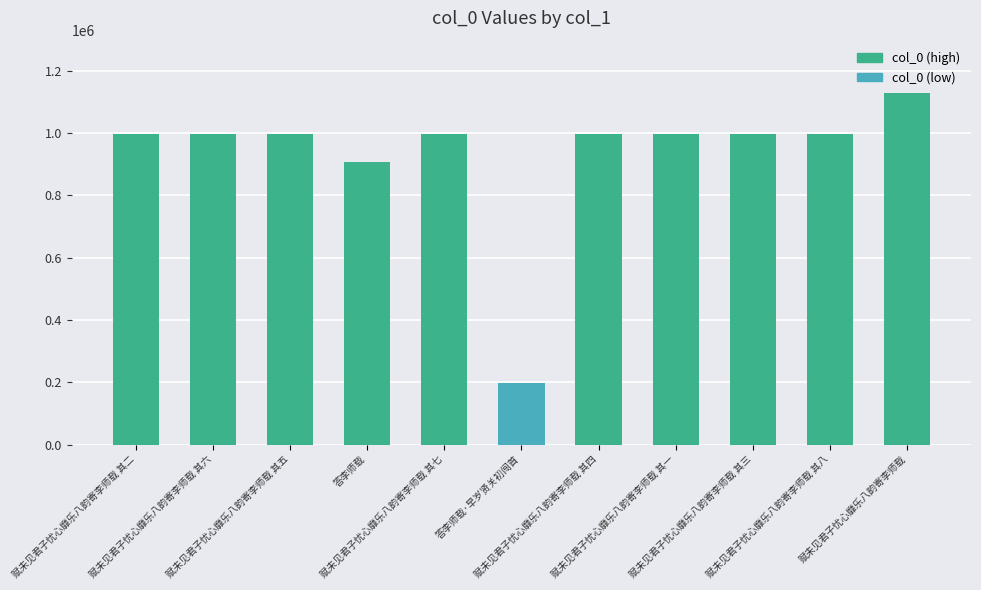

What is the maximum value shown in the chart?

1127033